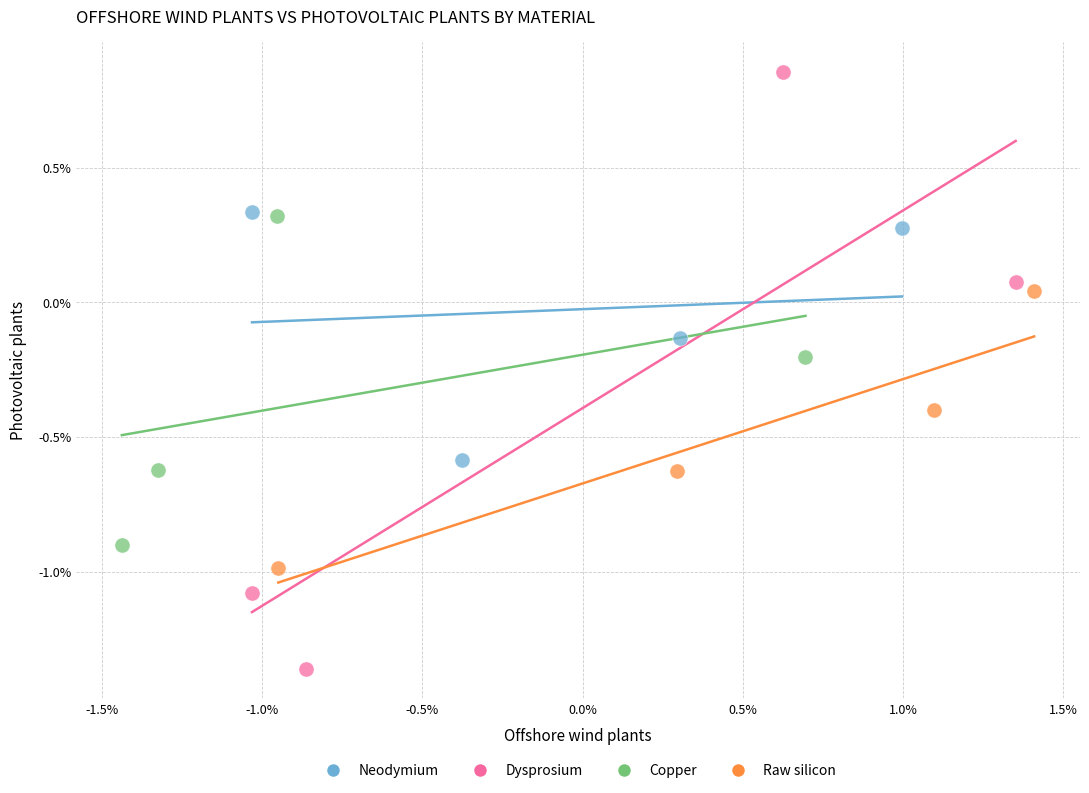

Which series reaches the minimum Y coordinate?

Dysprosium